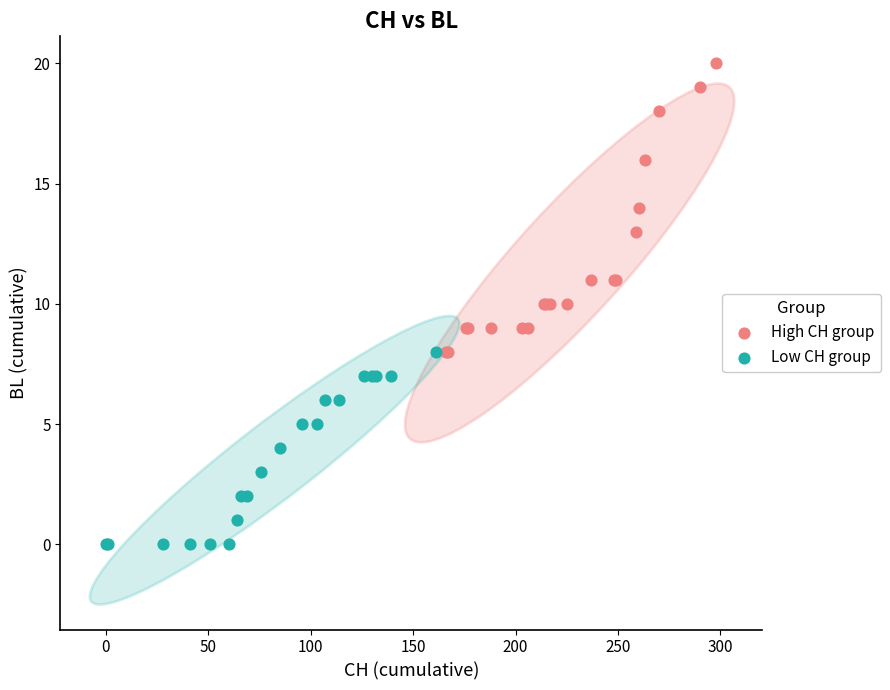

Which series has the largest Y range (max minus min)?

High CH group